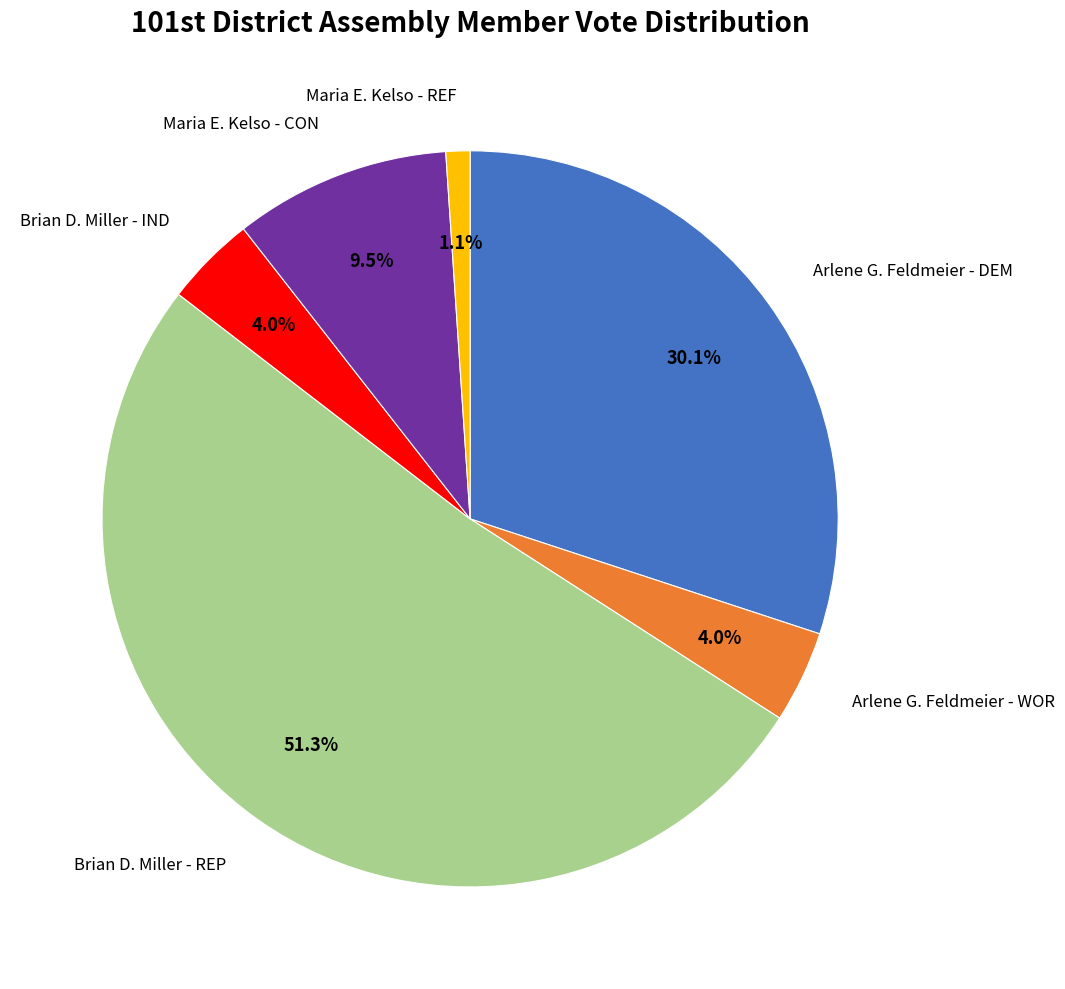

To the nearest percent, what portion does Maria E. Kelso - REF represent?

1%